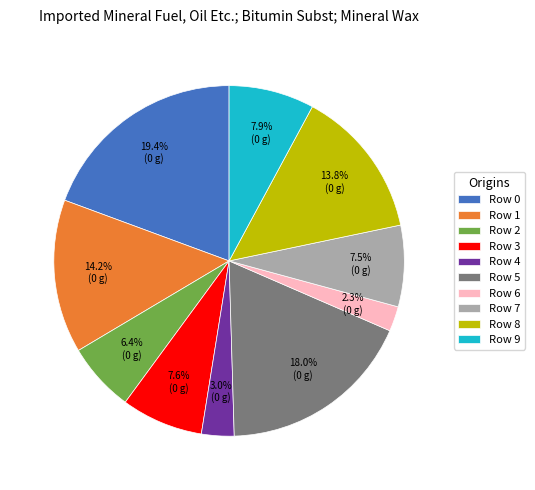

Does any single category account for the majority?

No